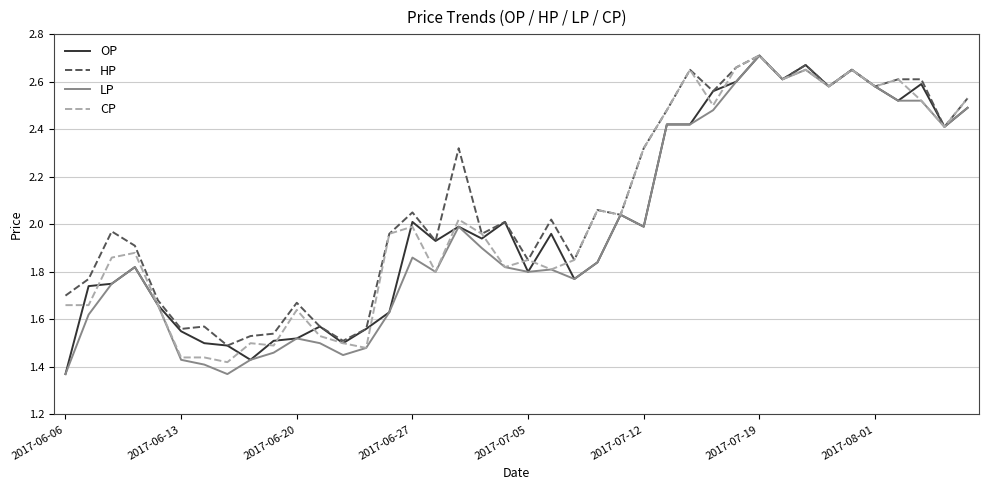

Rank the series by their average value, from lowest to highest.

LP, OP, CP, HP